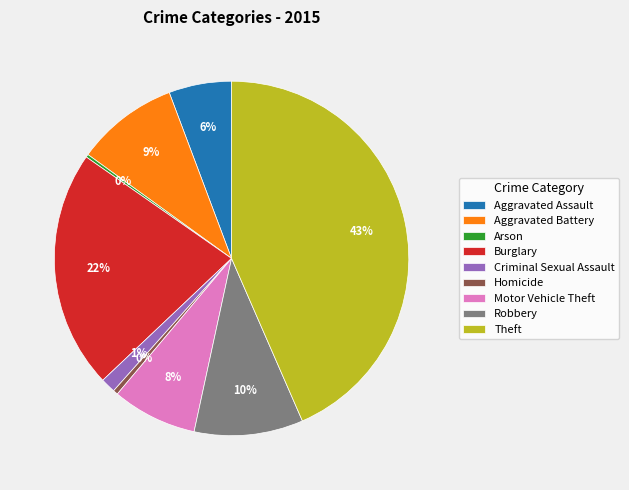

Which slice is the largest?

Theft